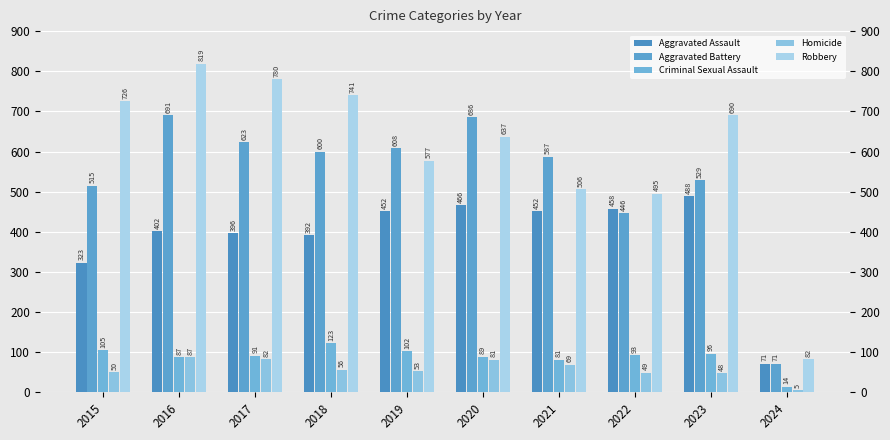

Are the bars horizontal?

No